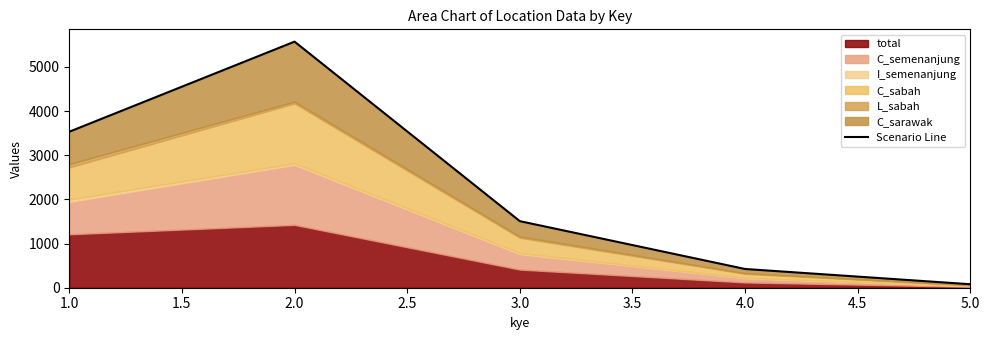

Does the chart have visible grid lines?

No